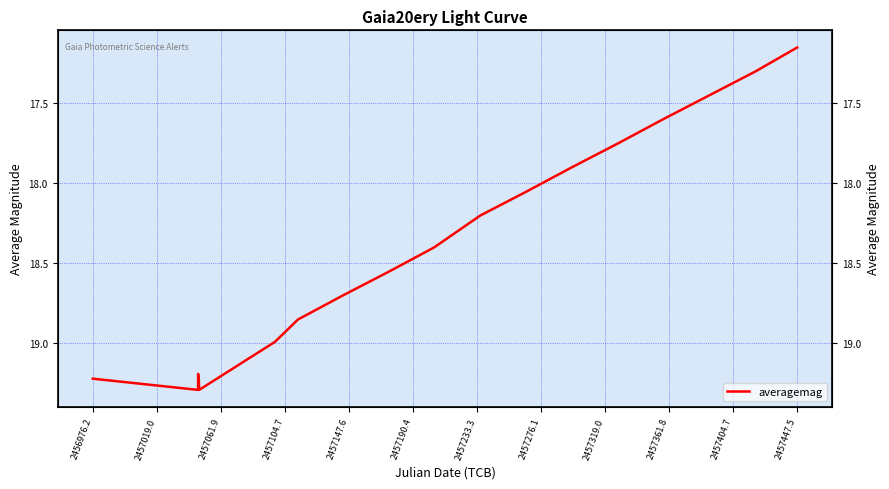

The chart shows a value of 10.6 at 2457190.4. True or false?

False